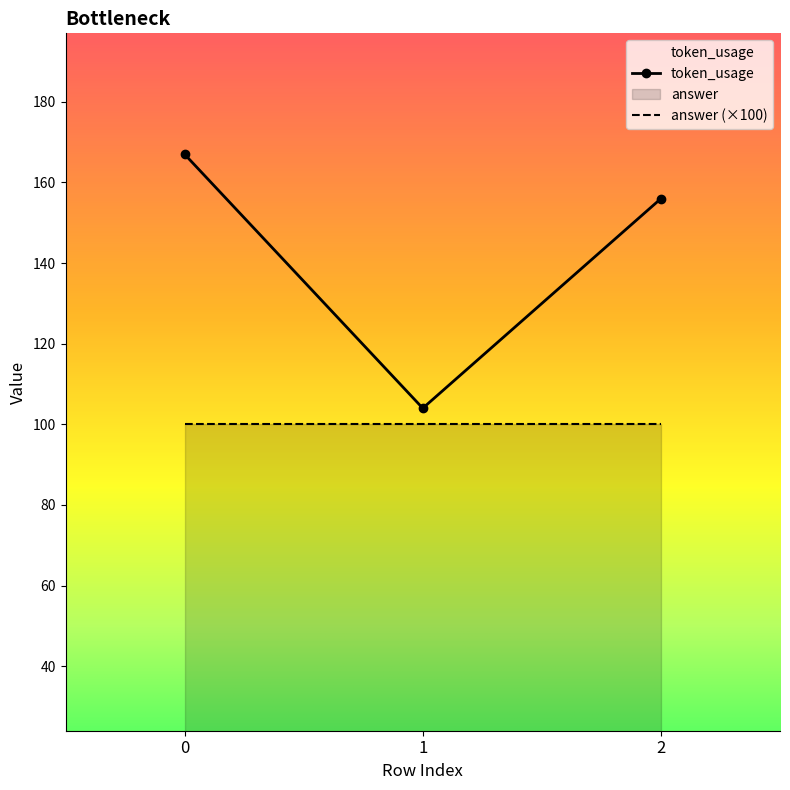

What is the value of the 3rd point from the left?

156